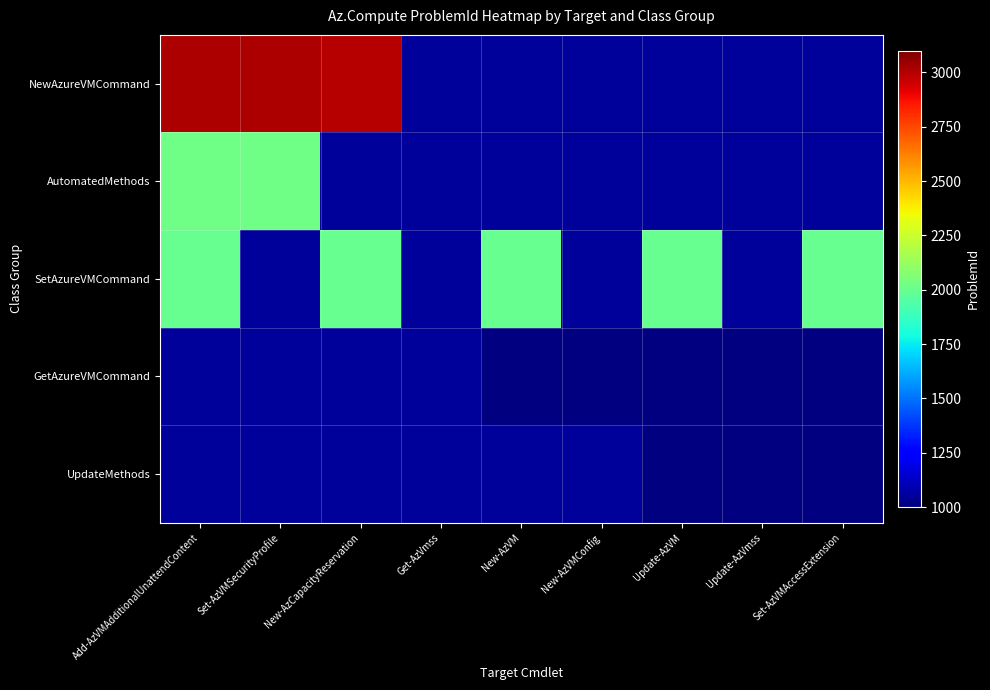

What is the minimum value for GetAzureVMCommand?

1050.0